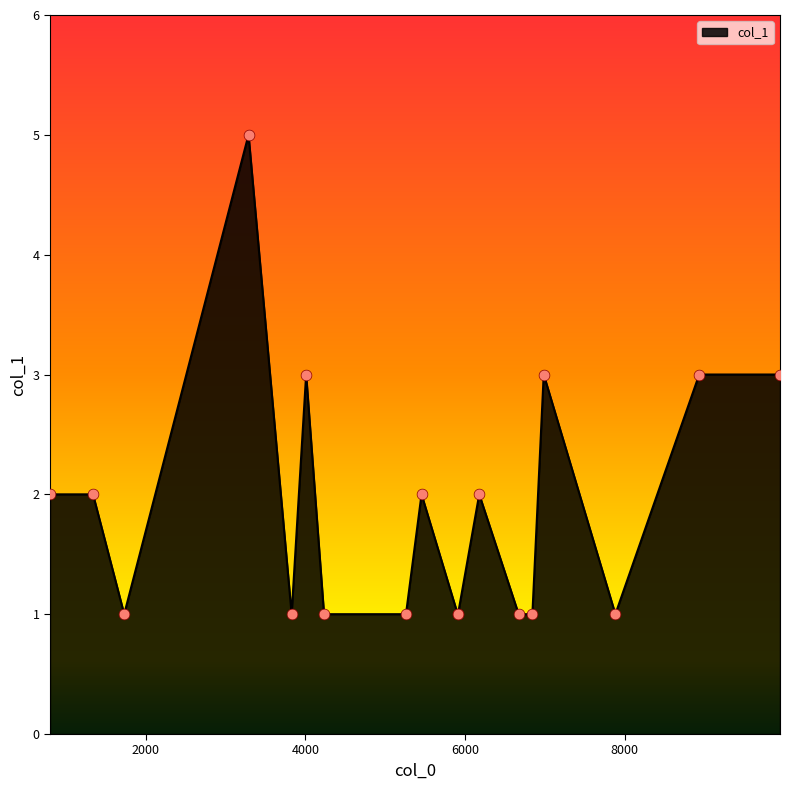

What is the difference between the maximum and minimum values?

4